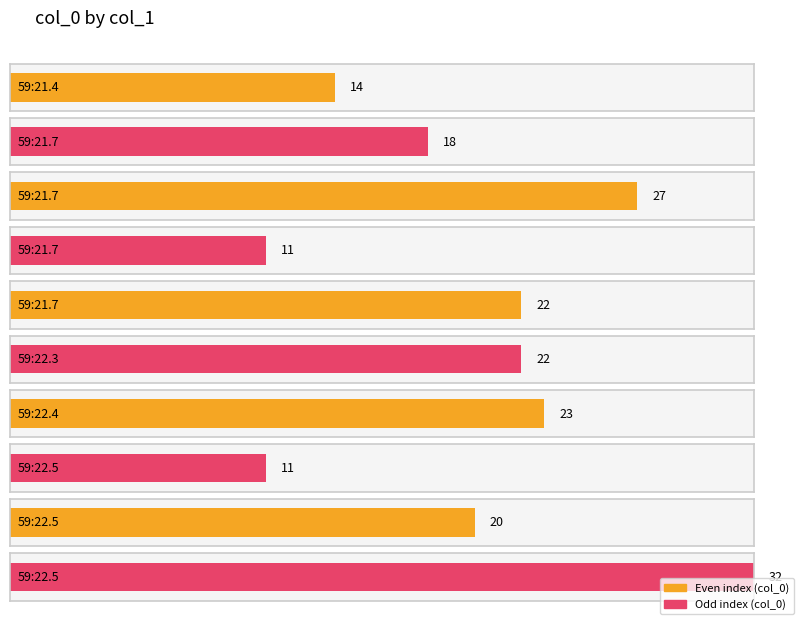

List the labels in order of value, smallest first.

59:21.7, 59:22.5, 59:21.4, 59:21.7, 59:22.5, 59:21.7, 59:22.3, 59:22.4, 59:21.7, 59:22.5